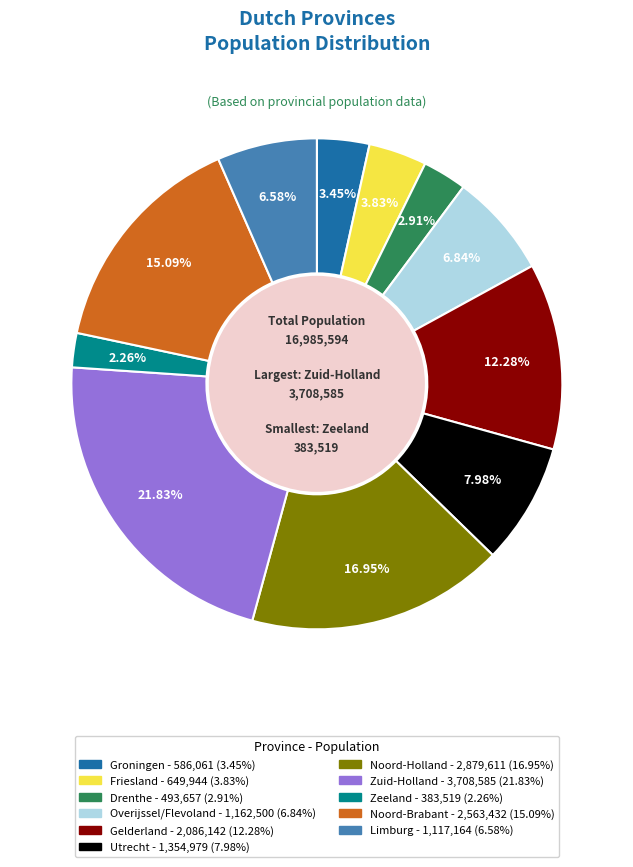

The Zuid-Holland slice represents 36% of the pie. True or false?

False